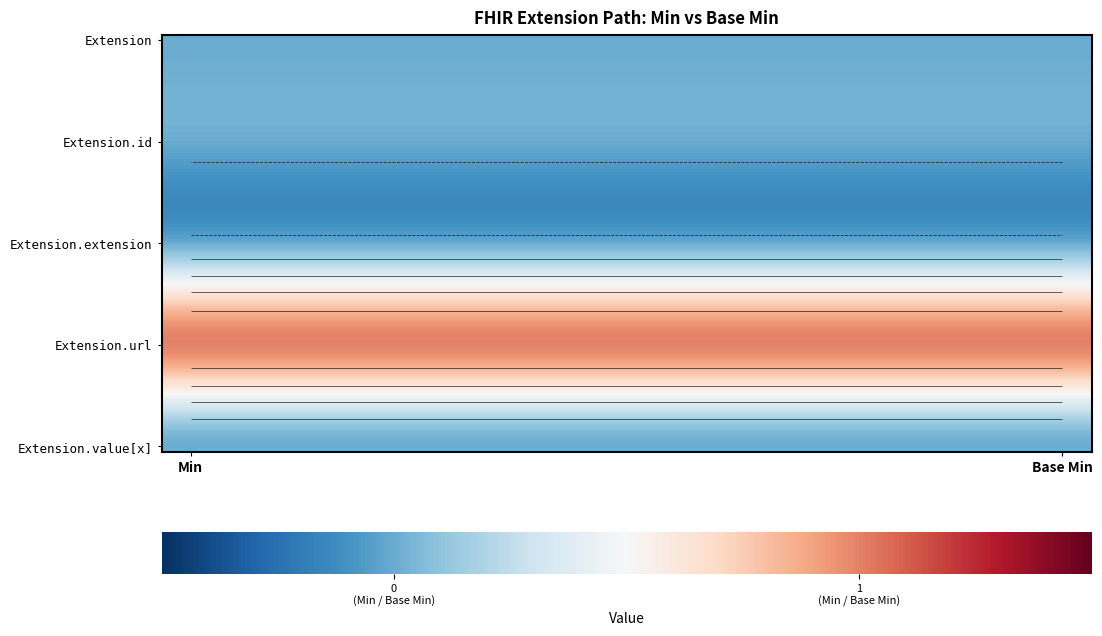

What is the smallest value displayed?

-0.1